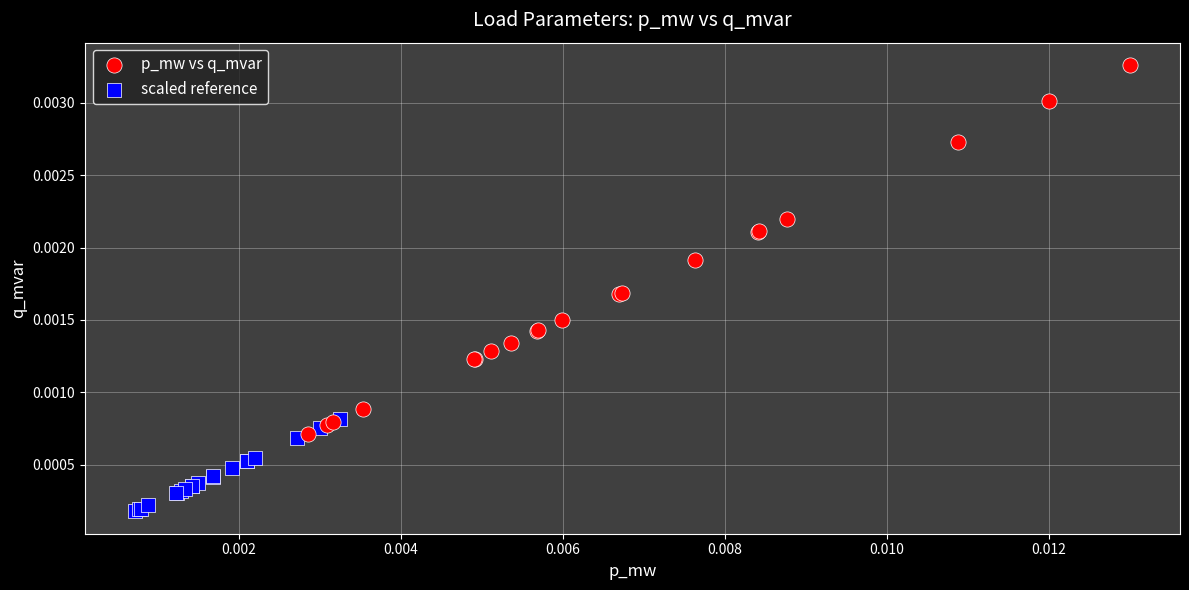

Which series has the widest spread of Y values?

p_mw vs q_mvar